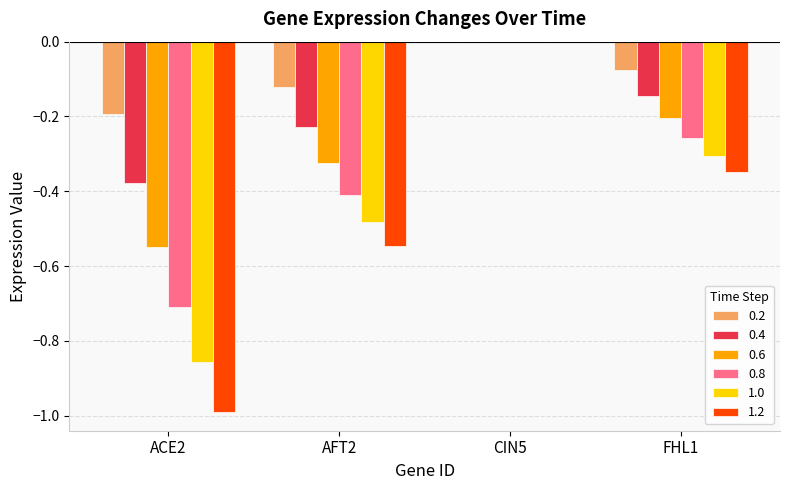

True or false: 0.4 has a value of -0.2 at FHL1.

False